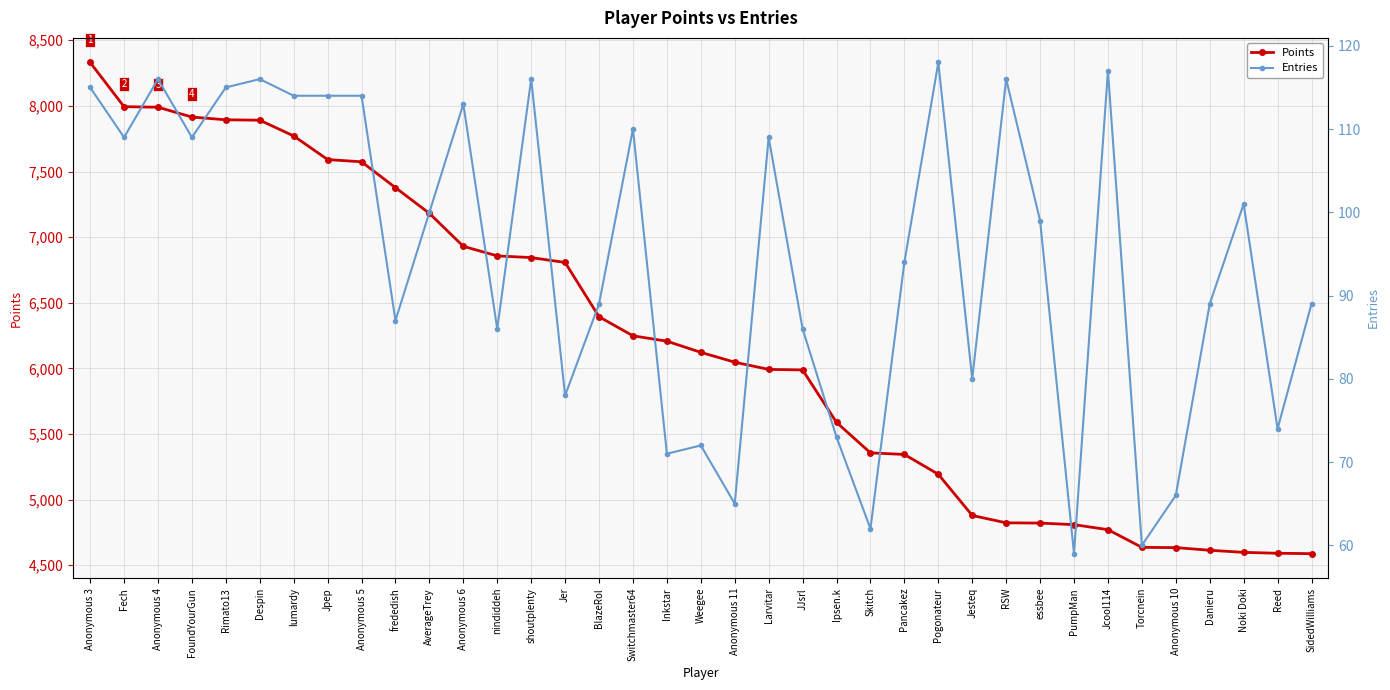

True or false: Points and Entries cross at least once.

False